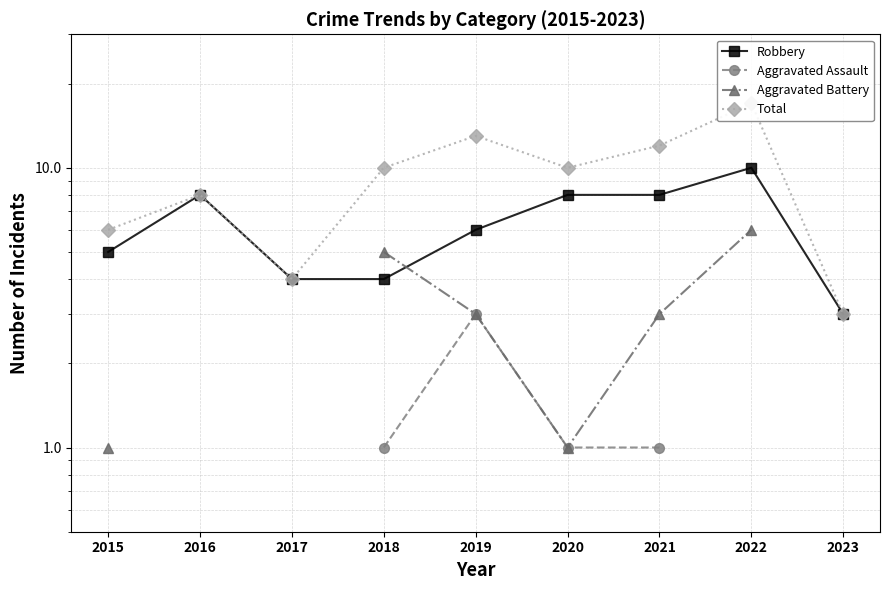

Which series has the largest total across all categories?

Total